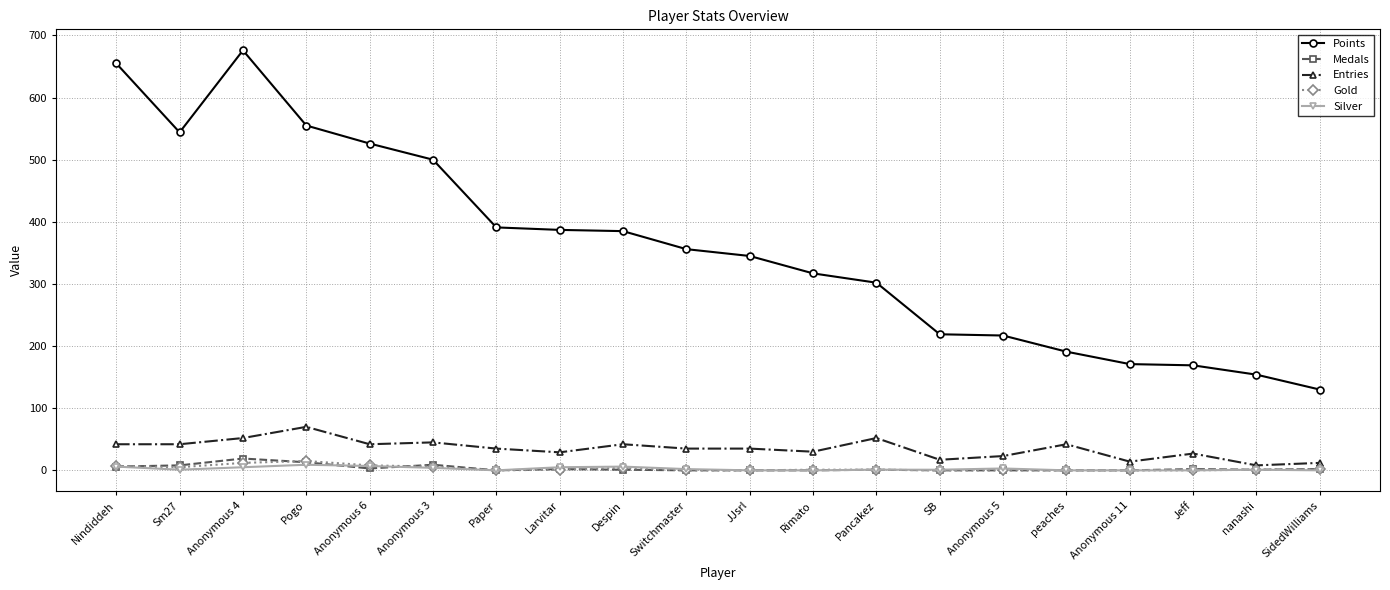

How many lines are shown in the chart?

5